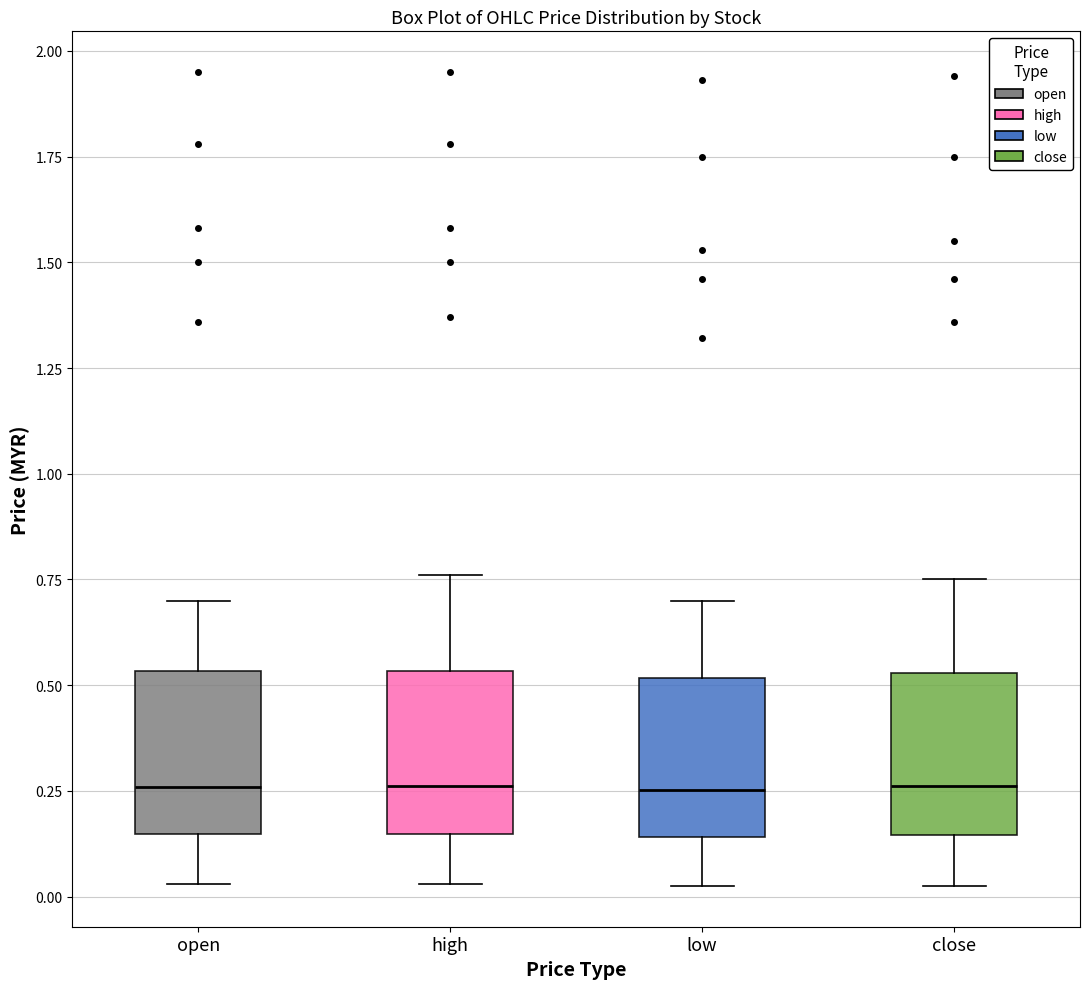

Reading left to right, transcribe this box plot: for each box, give where its median line is, the range the box spans, and where its two whiskers end, as read against the y-axis. The values are not printed on the chart, so give them approximately, as read against the axis.

open: median 0.25, box 0.15 to 0.55, whiskers 0.05 to 0.70
high: median 0.25, box 0.15 to 0.55, whiskers 0.05 to 0.75
low: median 0.25, box 0.15 to 0.50, whiskers 0.05 to 0.70
close: median 0.25, box 0.15 to 0.55, whiskers 0.05 to 0.75